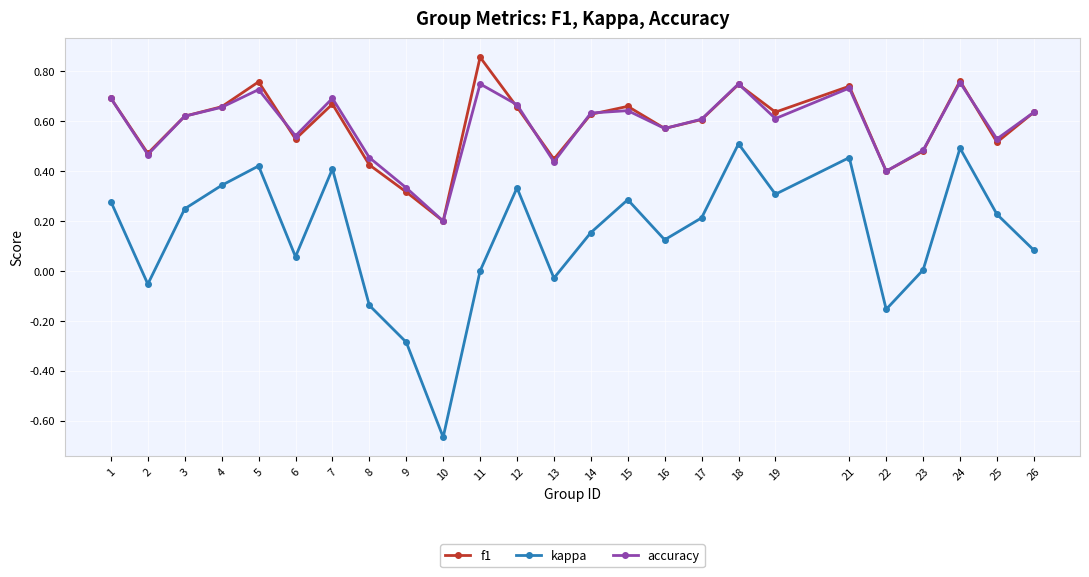

The f1 series shows 0.6 at 3. True or false?

True